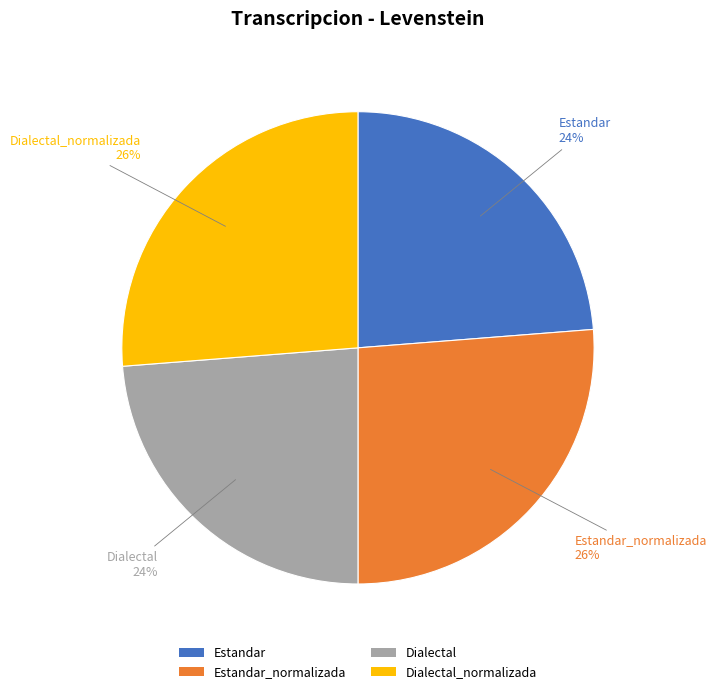

True or false: Dialectal accounts for 24% of the total.

True